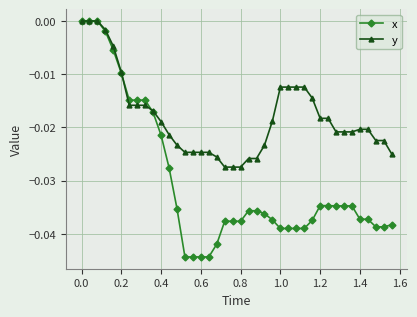

List the series in order of their overall mean, lowest first.

x, y